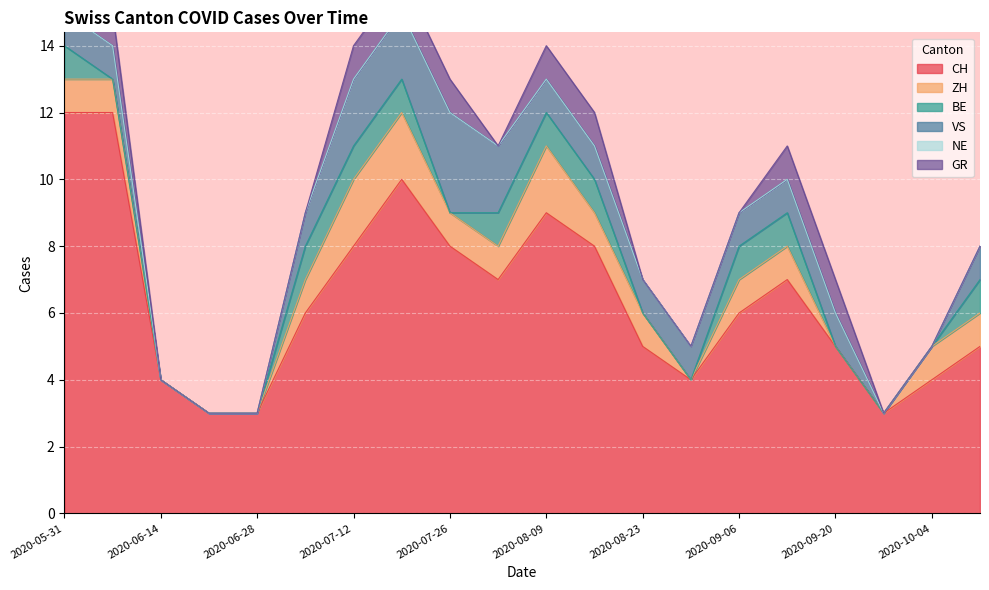

At which category does the chart reach its peak across all series?

2020-05-31